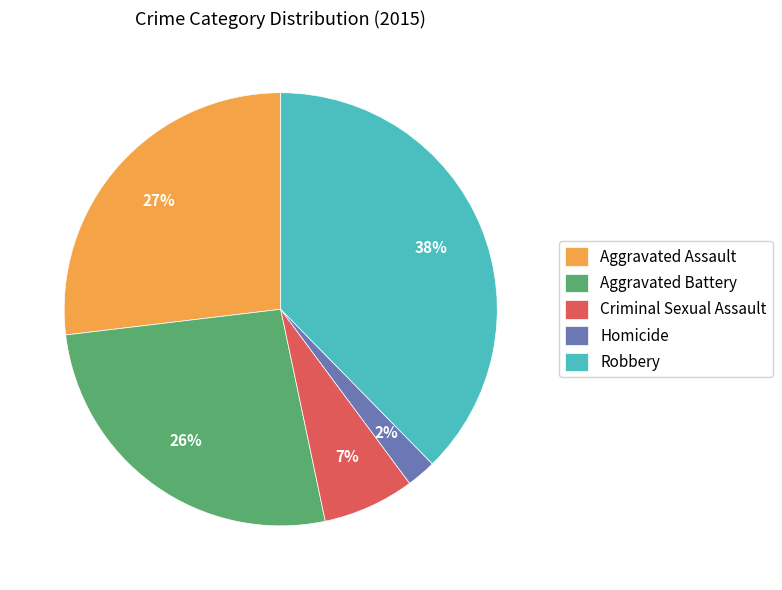

Which has a higher value, Robbery or Aggravated Battery?

Robbery